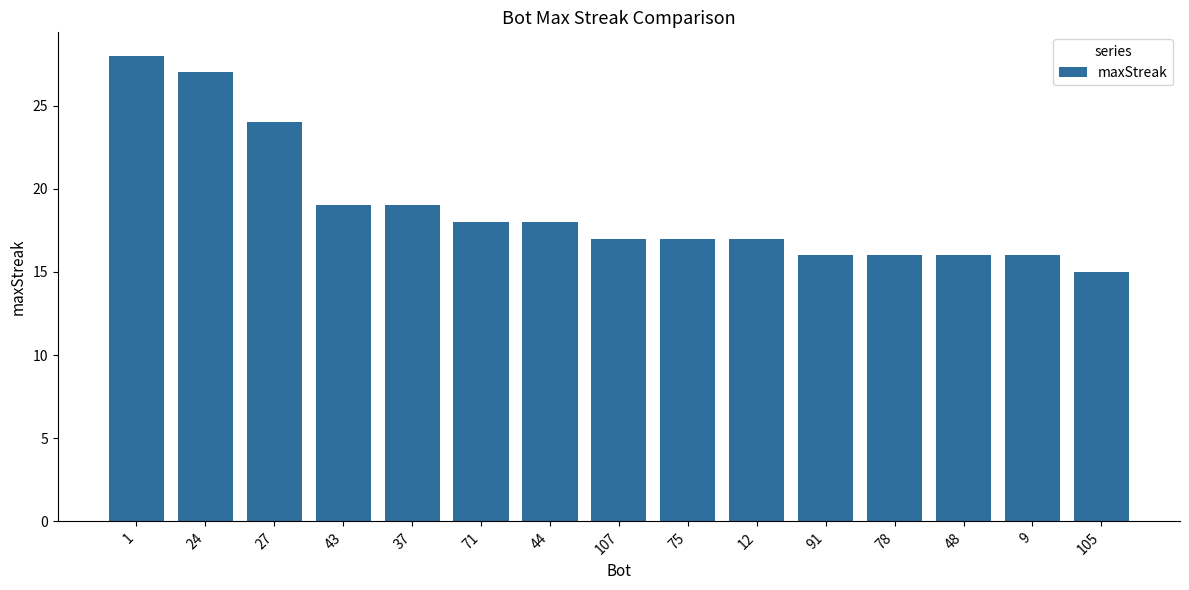

What value does the data have at 48?

16